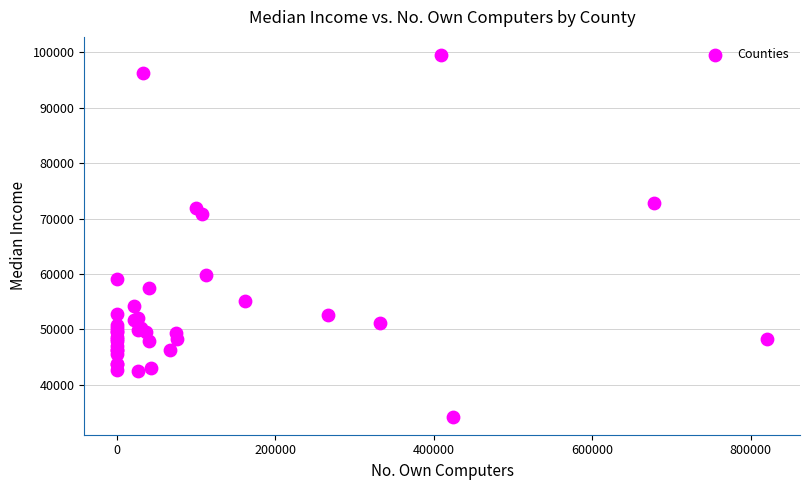

What Y value in the scatter plot is closest to 66882?

70848